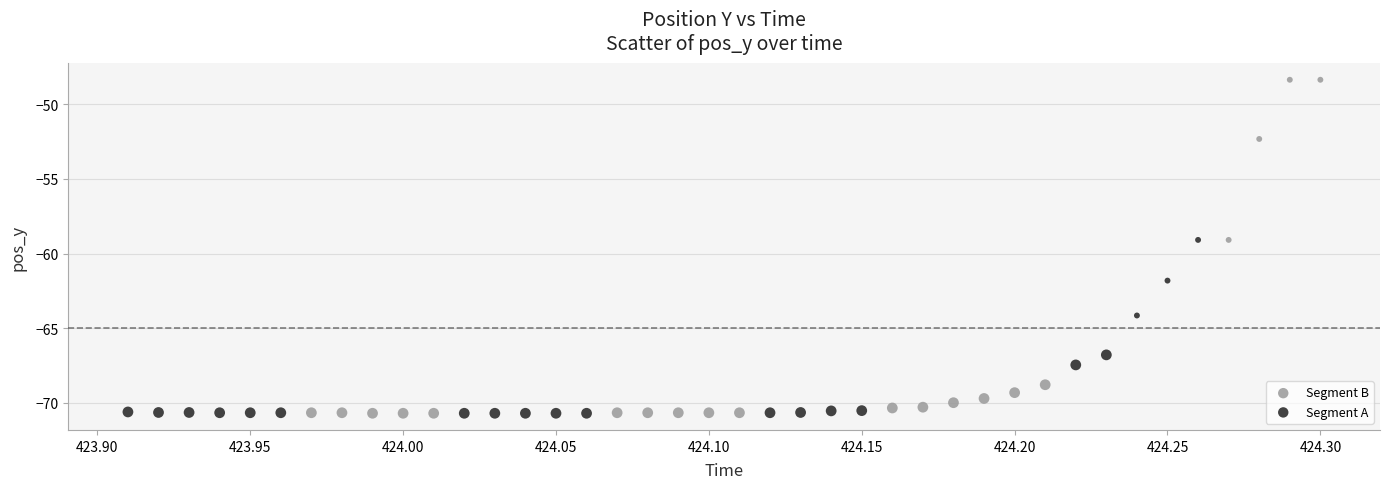

Which series has the widest spread of Y values?

Segment B